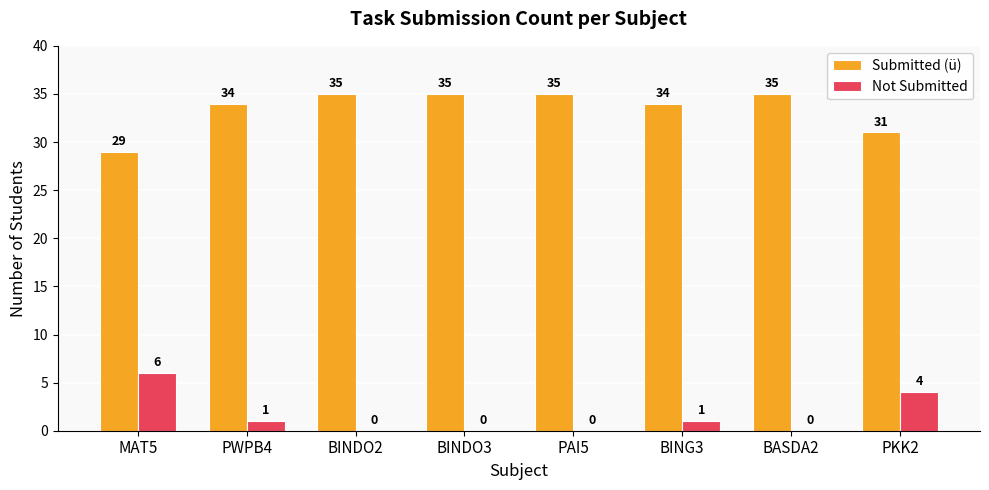

Is the value of Not Submitted at BING3 greater than the value of Submitted (ü) at BINDO3?

No